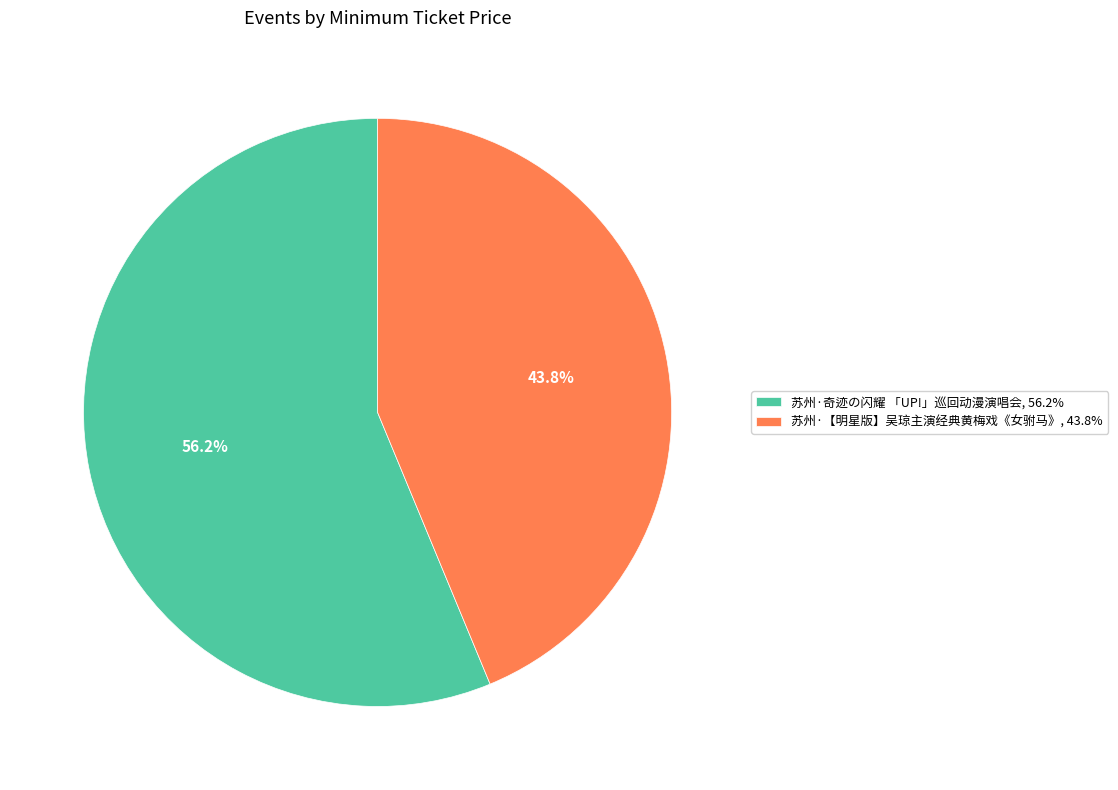

Count the number of slices in the pie.

2